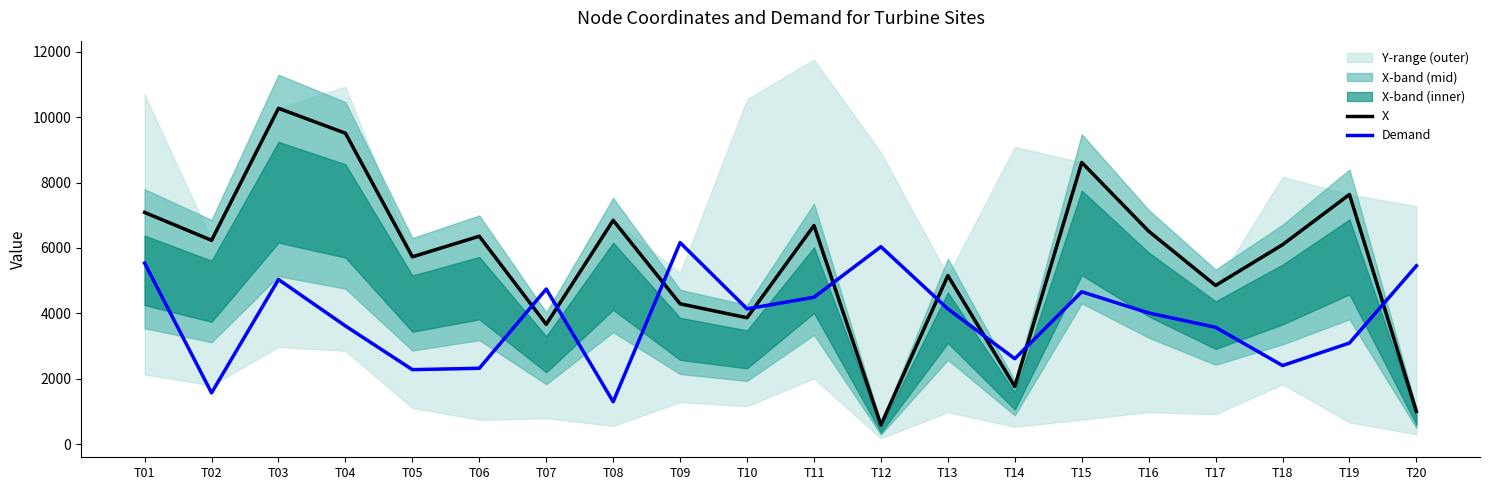

At which category does X reach its first local peak?

T03